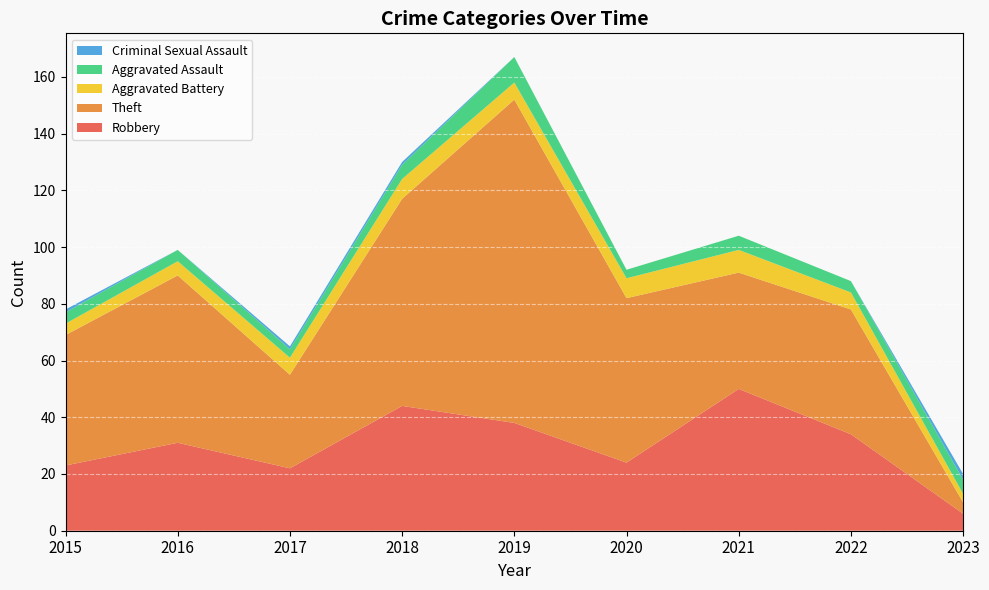

Reading left to right, what are all the values shown in this chart?

Robbery: 2015=23	2016=31	2017=22	2018=44	2019=38	2020=24	2021=50	2022=34	2023=6
Theft: 2015=46	2016=59	2017=33	2018=73	2019=114	2020=58	2021=41	2022=44	2023=4
Aggravated Battery: 2015=4	2016=5	2017=6	2018=7	2019=6	2020=7	2021=8	2022=6	2023=3
Aggravated Assault: 2015=4	2016=4	2017=3	2018=5	2019=9	2020=3	2021=5	2022=4	2023=5
Criminal Sexual Assault: 2015=1	2016=0	2017=1	2018=1	2019=0	2020=0	2021=0	2022=0	2023=2